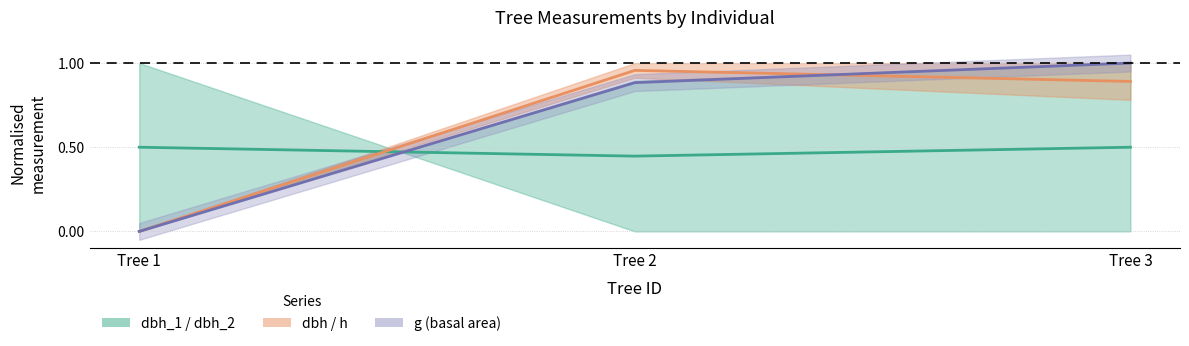

Read the dbh mean value at Tree 1.

0.5